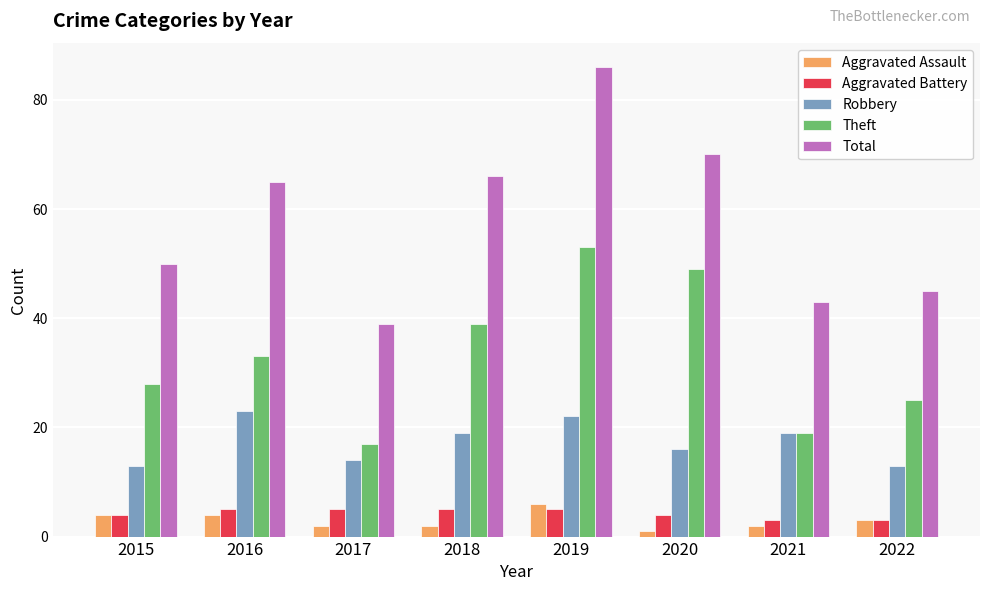

At which category is the sum across all series the highest?

2019